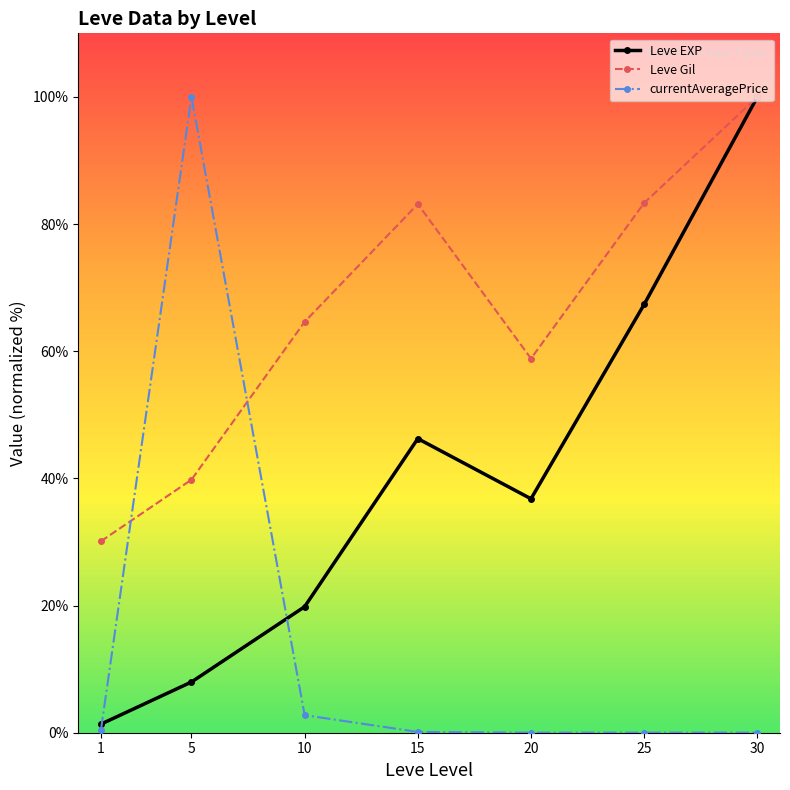

At which label does Leve EXP reach its peak?

30